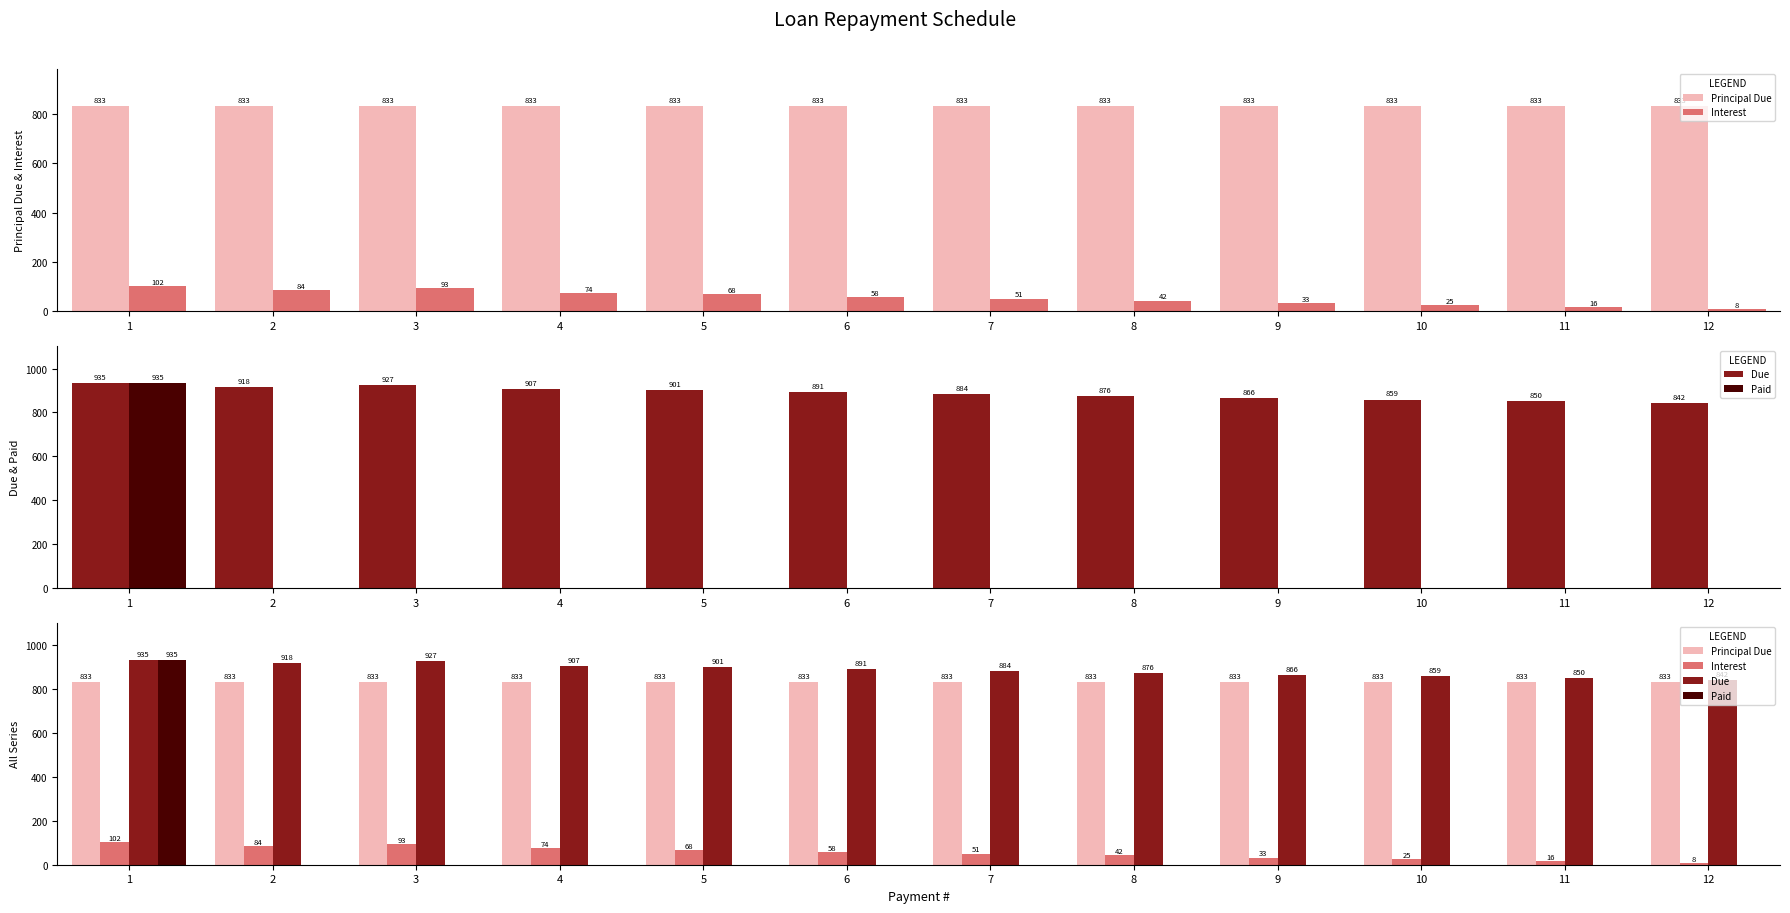

List the labels in order of Interest value, smallest first.

12, 11, 10, 9, 8, 7, 6, 5, 4, 2, 3, 1